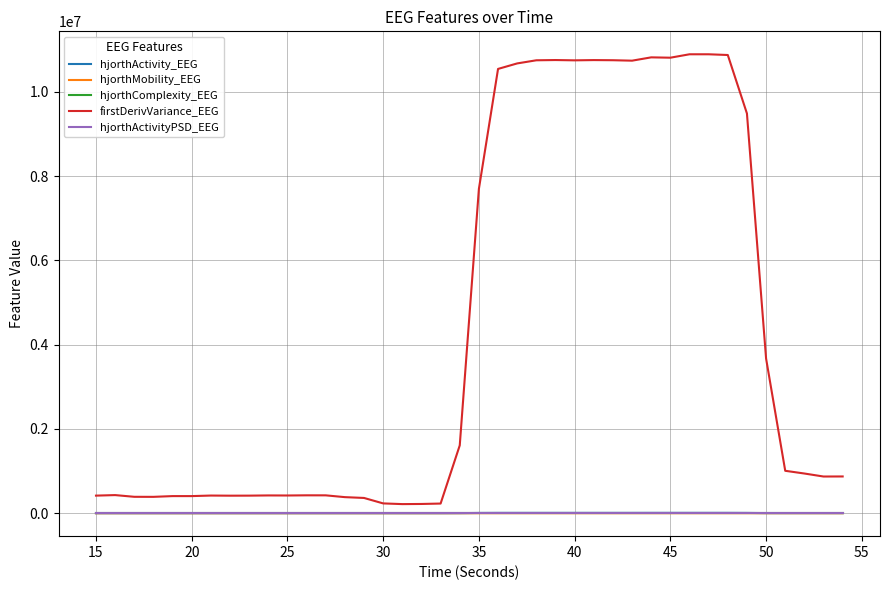

What is the average value of the hjorthActivity_EEG series?

3371.0